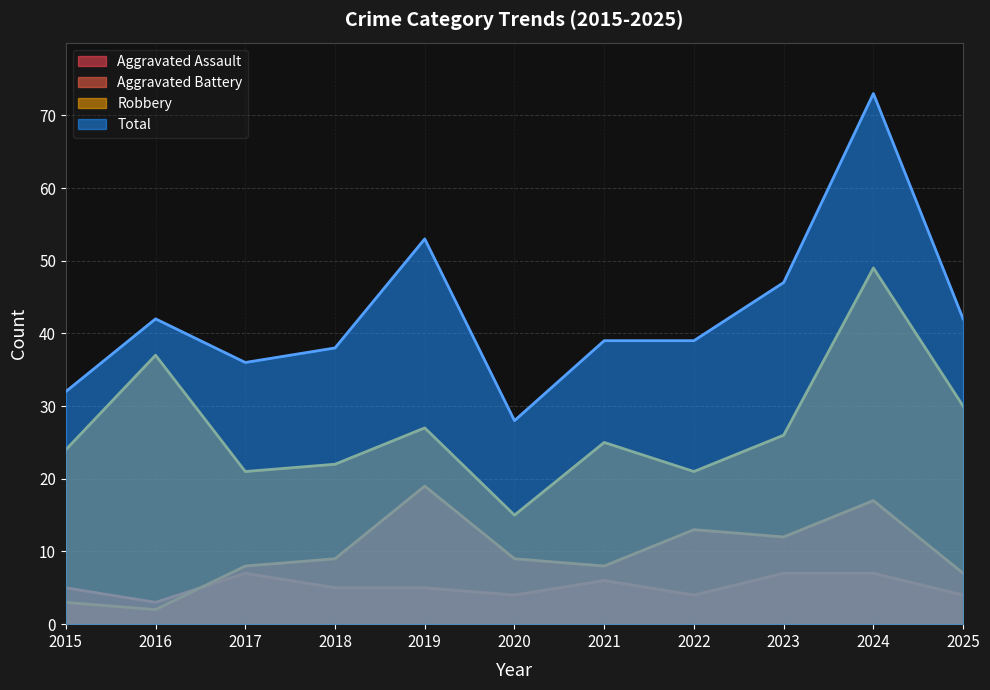

How many lines are shown in the chart?

4